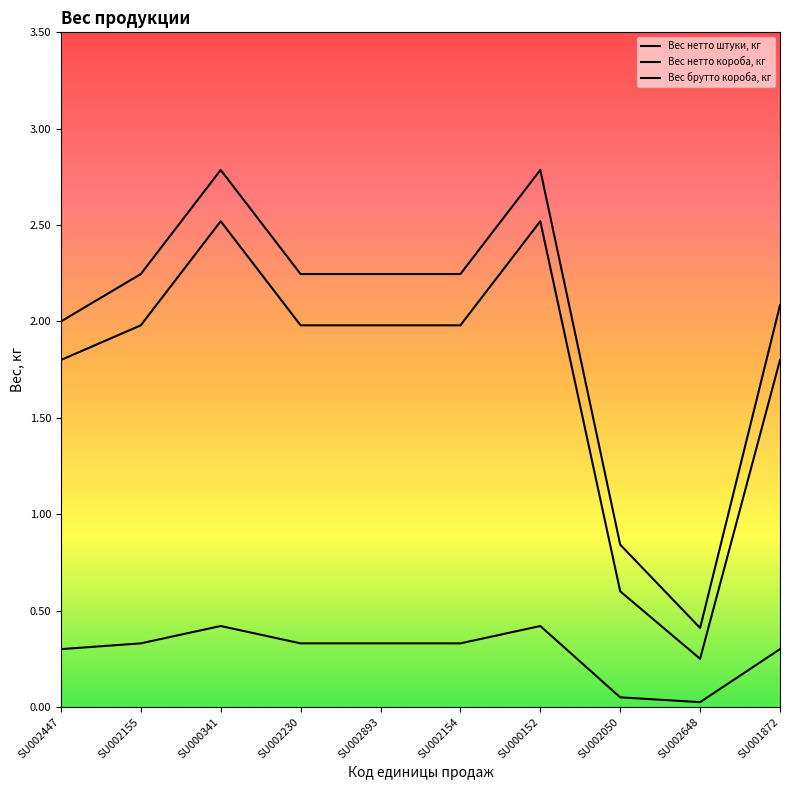

What is the sum of the Вес брутто короба, кг values at SU002155 and SU002154?

4.5